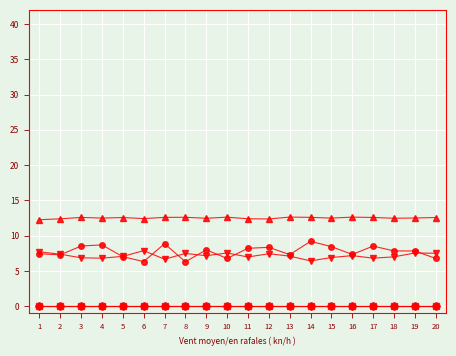

At which category is the sum across all series the highest?

14